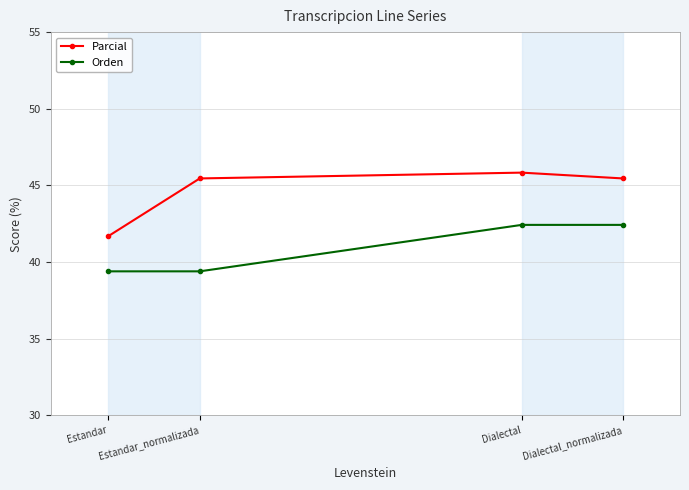

At which category does Parcial reach its first local peak?

Dialectal